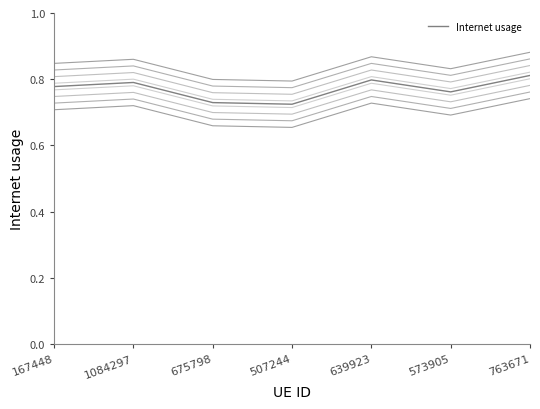

What is the label of the 4th point from the right?

507244